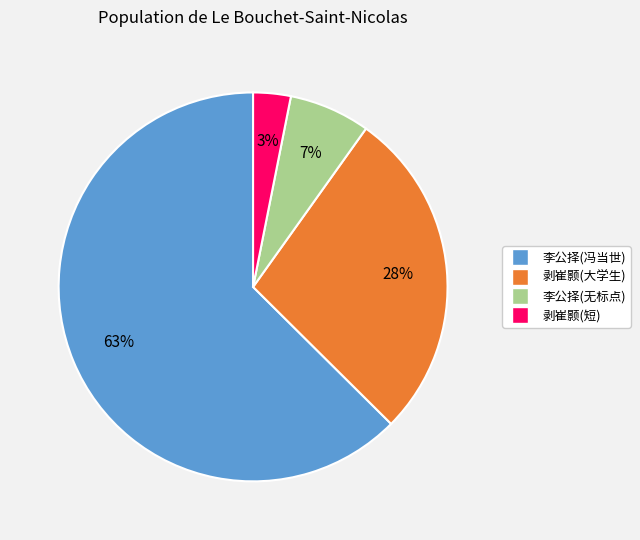

What is the majority slice?

李公择(冯当世)